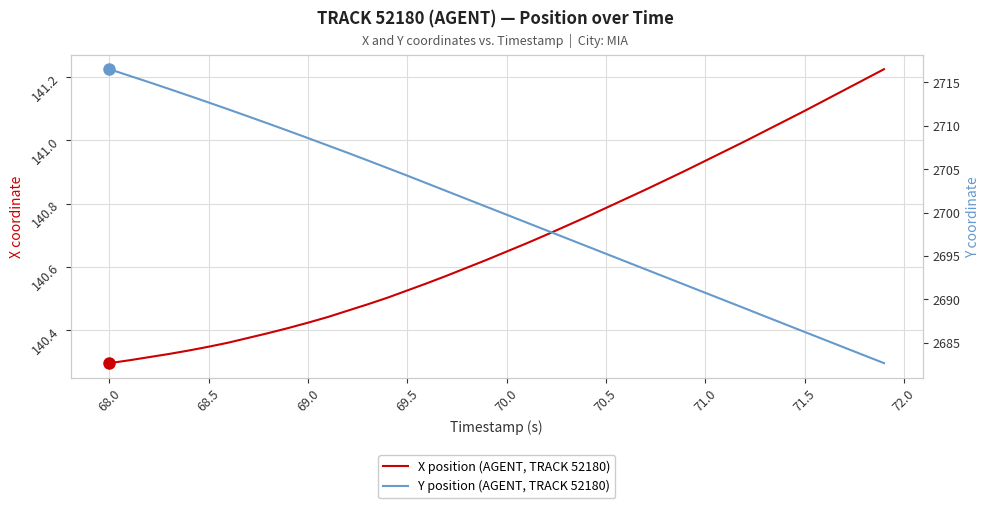

What are all the series names shown in the legend?

X position (AGENT, TRACK 52180), Y position (AGENT, TRACK 52180)